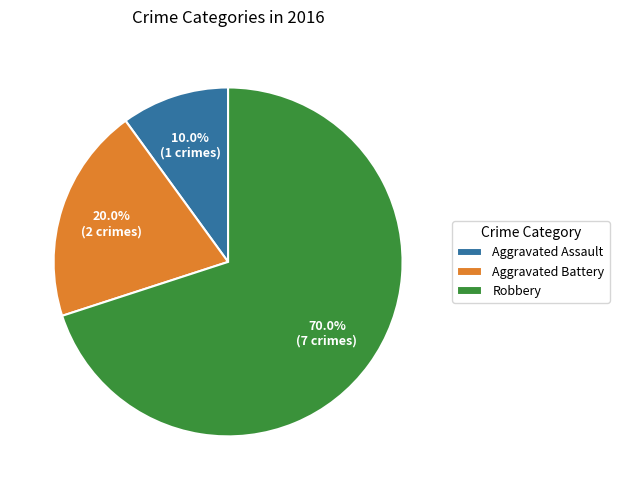

Is it true that Aggravated Battery is 28% of the pie?

False